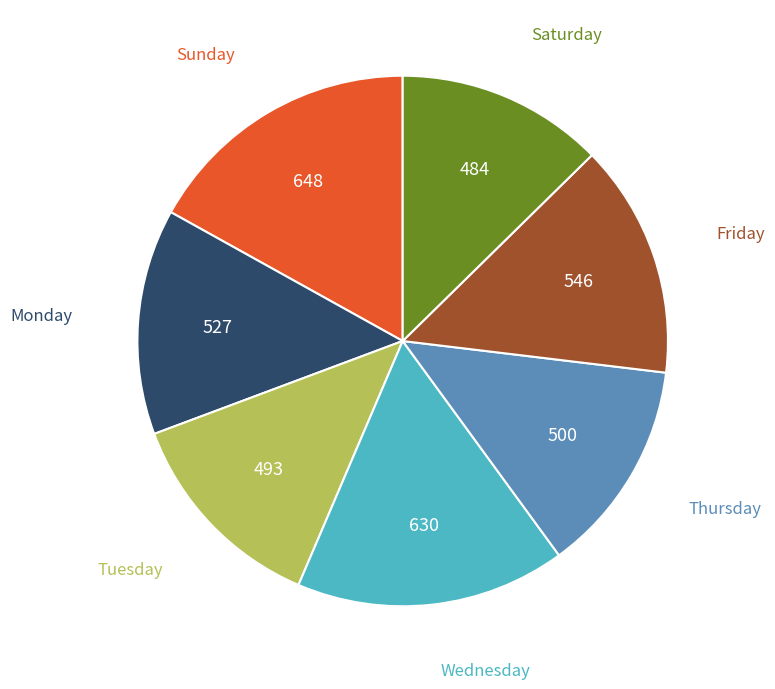

Is there any slice that represents more than half of the pie?

No